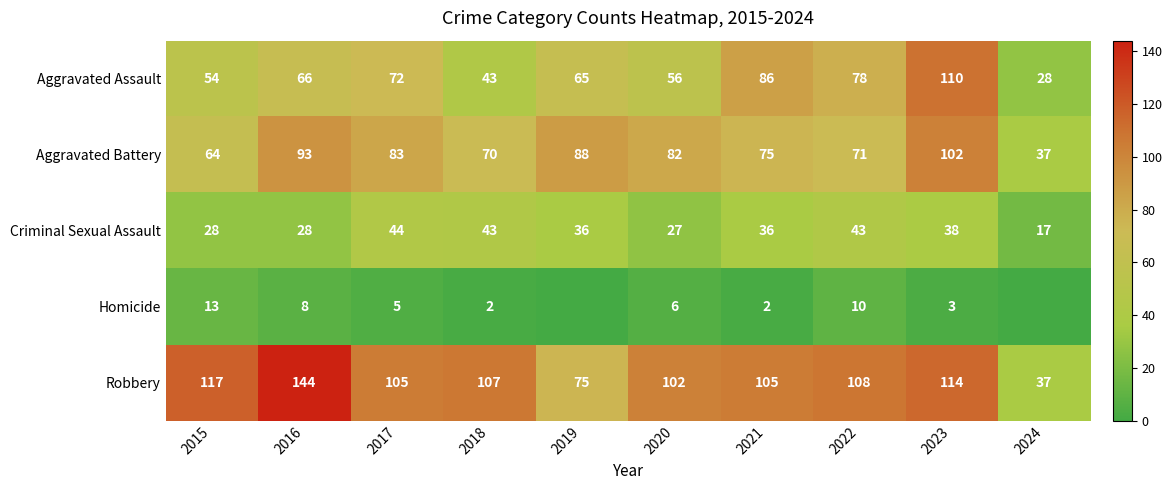

The Robbery series shows 37 at 2024. True or false?

True